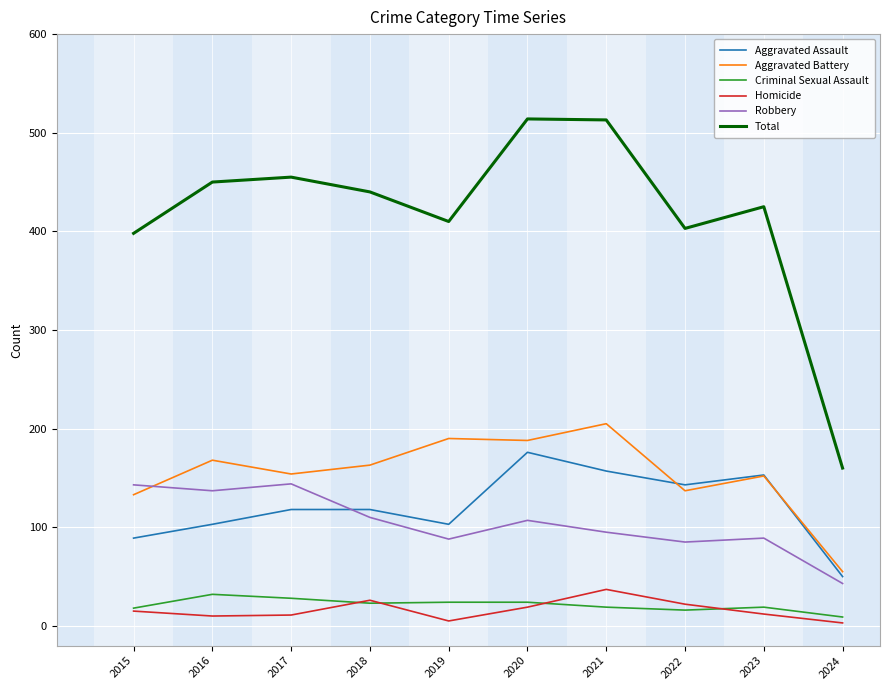

What is the maximum value shown in the chart?

514